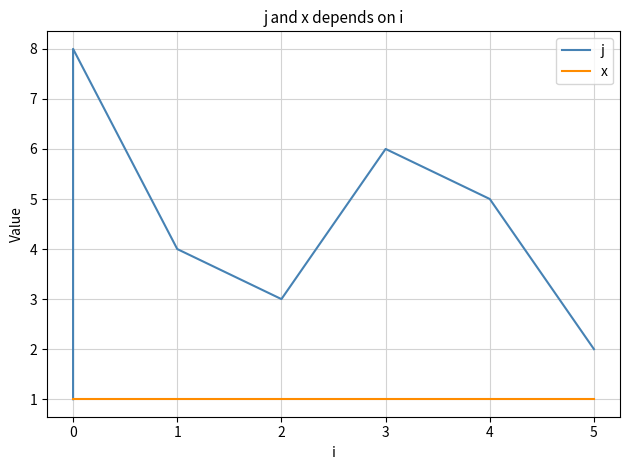

Is it true that x equals 0 at 0?

False